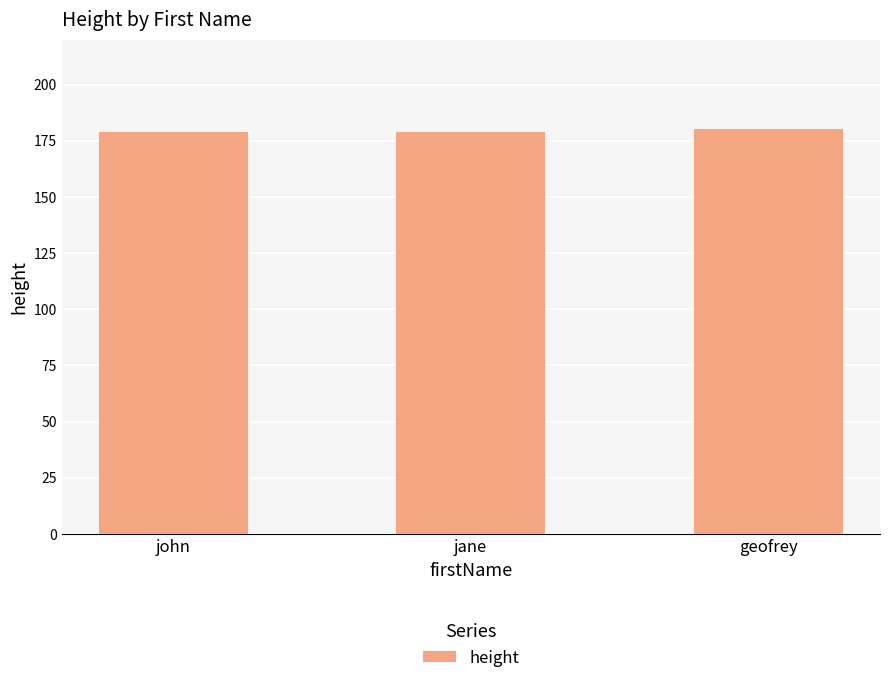

How many bars are there in total?

3